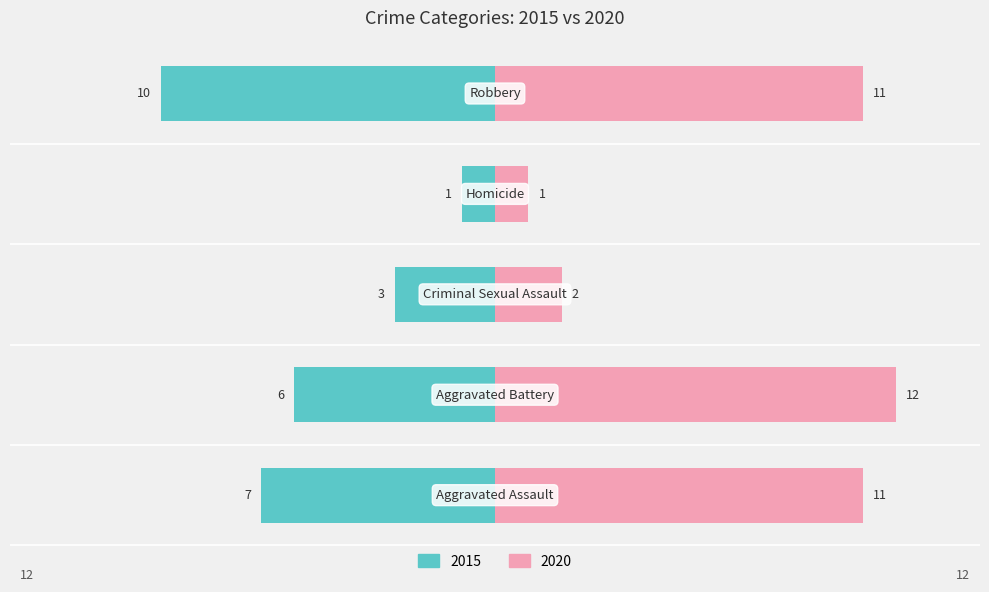

Where is 2020 nearest to the value 6?

Criminal Sexual Assault